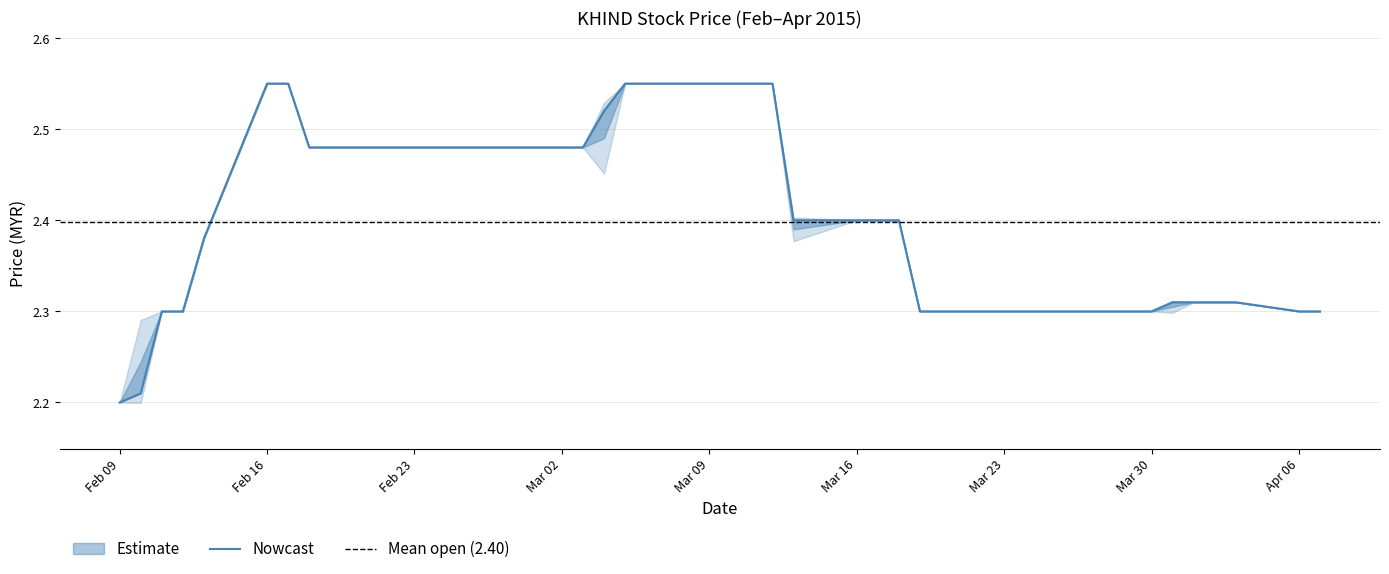

List the labels in order of open value, largest first.

2015-02-16, 2015-02-17, 2015-03-05, 2015-03-06, 2015-03-09, 2015-03-10, 2015-03-11, 2015-03-12, 2015-02-18, 2015-02-23, 2015-02-24, 2015-02-25, 2015-02-26, 2015-02-27, 2015-03-02, 2015-03-03, 2015-03-04, 2015-03-16, 2015-03-17, 2015-03-18, 2015-02-13, 2015-03-13, 2015-04-01, 2015-04-02, 2015-04-03, 2015-02-11, 2015-02-12, 2015-03-19, 2015-03-20, 2015-03-23, 2015-03-24, 2015-03-25, 2015-03-26, 2015-03-27, 2015-03-30, 2015-03-31, 2015-04-06, 2015-04-07, 2015-02-10, 2015-02-09